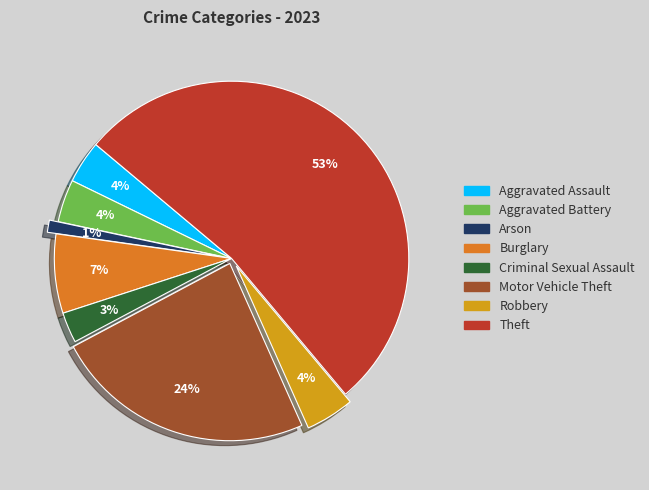

Combined, do Motor Vehicle Theft and Burglary account for over 50%?

No